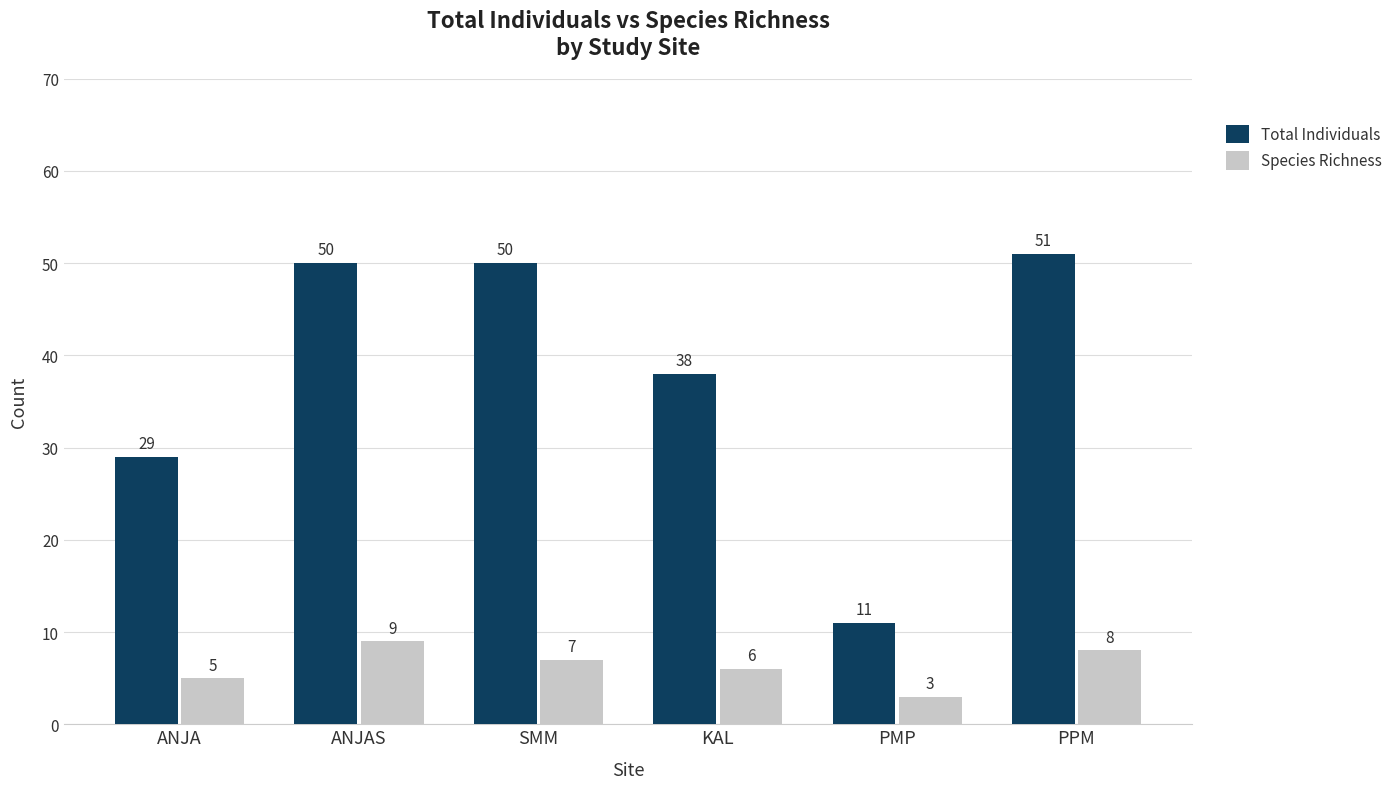

What is the maximum value shown in the chart?

51